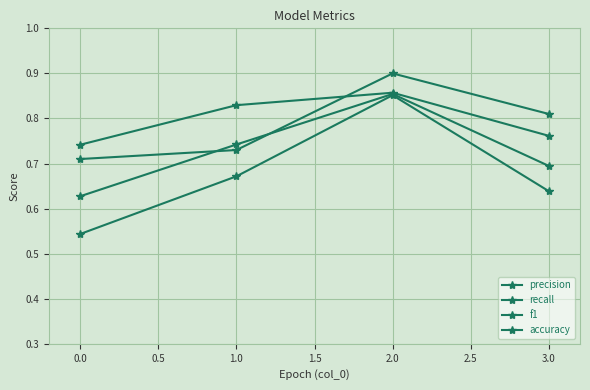

Count the number of data series in this chart.

4